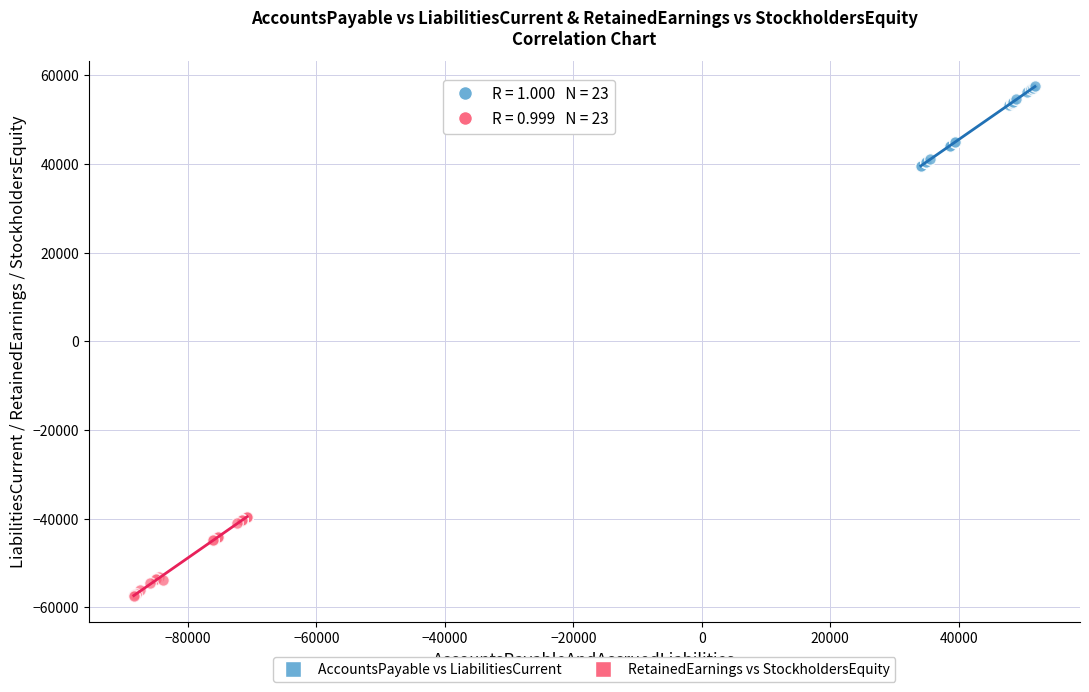

What are all the series names shown in the legend?

AccountsPayable vs LiabilitiesCurrent, RetainedEarnings vs StockholdersEquity